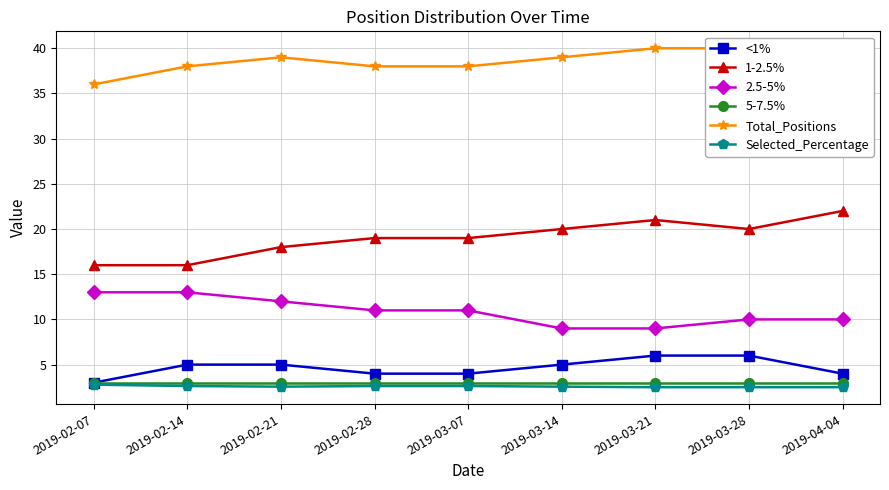

What is the sum of the 2.5-5% values at 2019-03-21 and 2019-03-28?

19.0